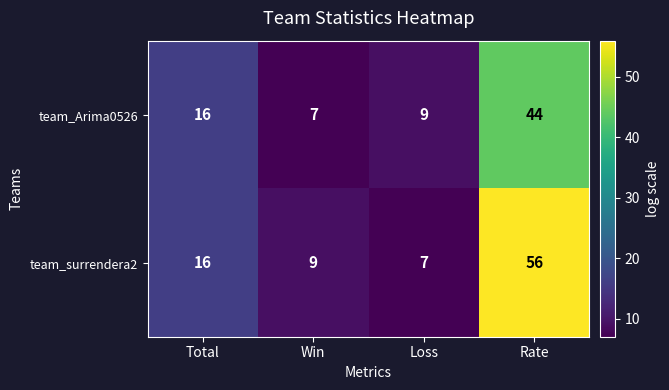

Which category has the lowest value in the team_surrendera2 series?

Loss